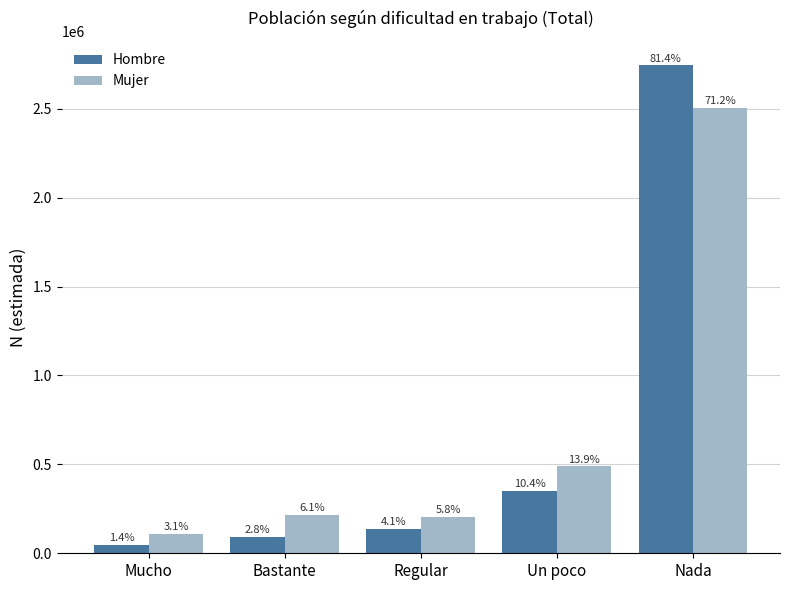

Which series has the largest range (max minus min)?

Hombre